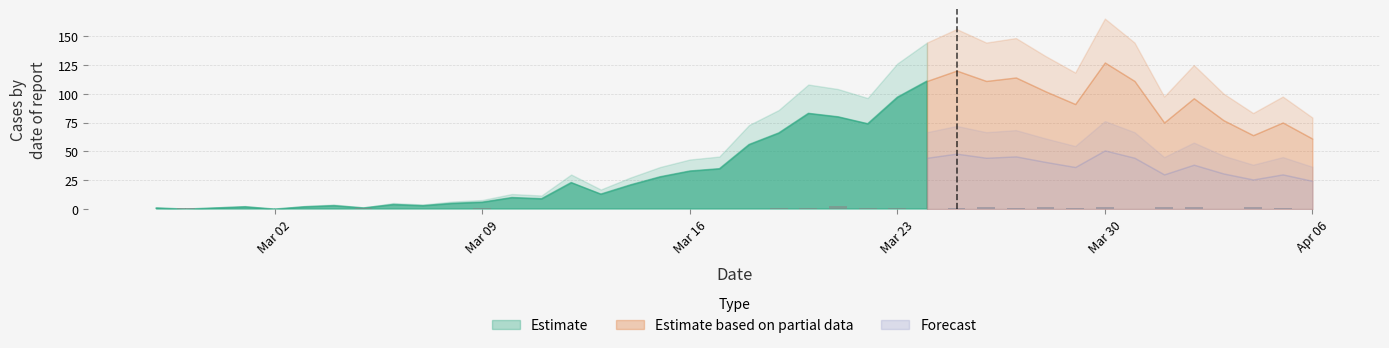

What is the sum of all values?

26